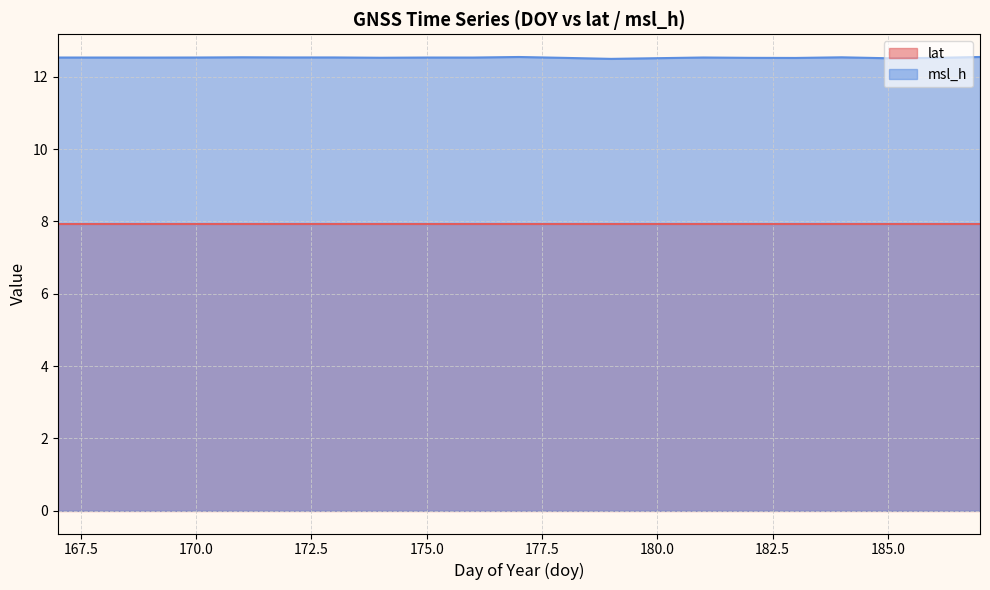

The value of lat at 175.0 is 7.9. True or false?

True